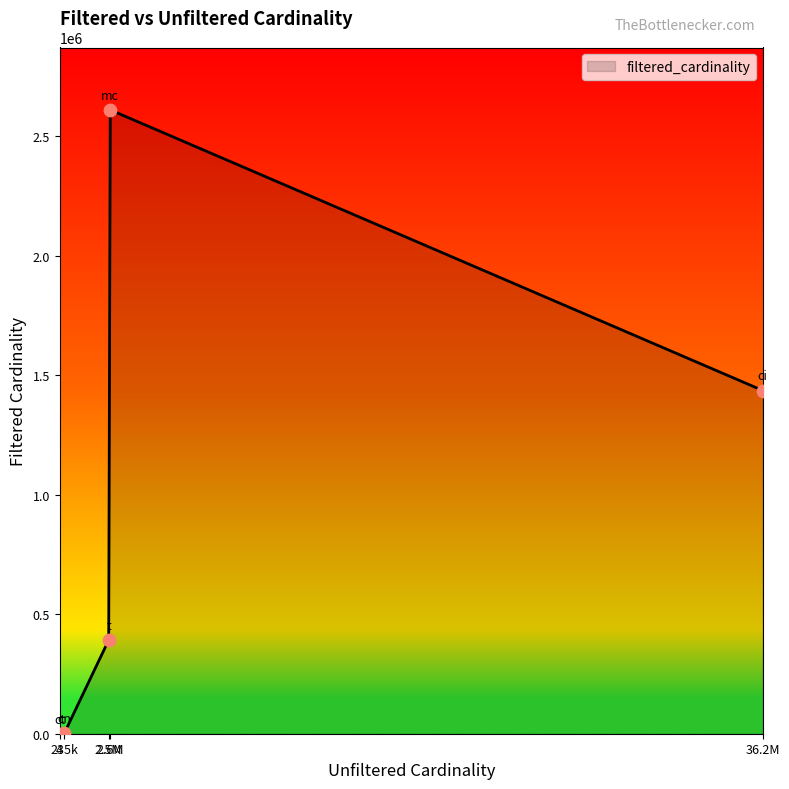

True or false: there are more than 2 points higher than both neighbors.

False